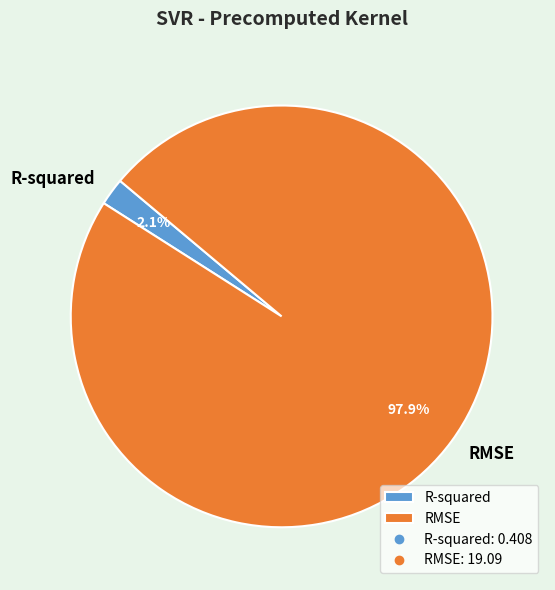

Which category has the smallest portion of the pie?

R-squared